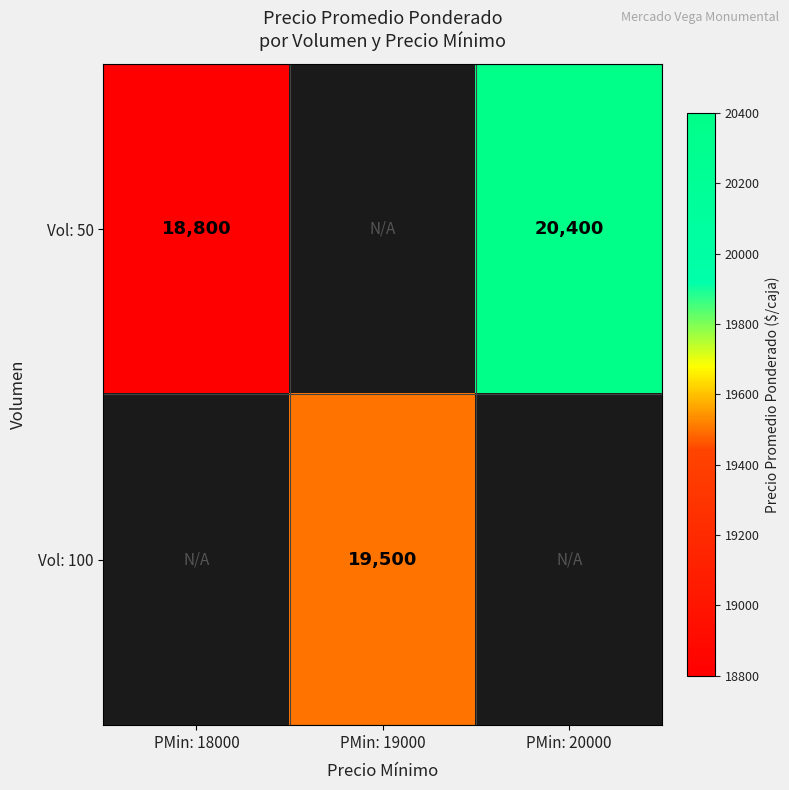

The value of Vol: 50 at PMin: 18000 is 31883. True or false?

False